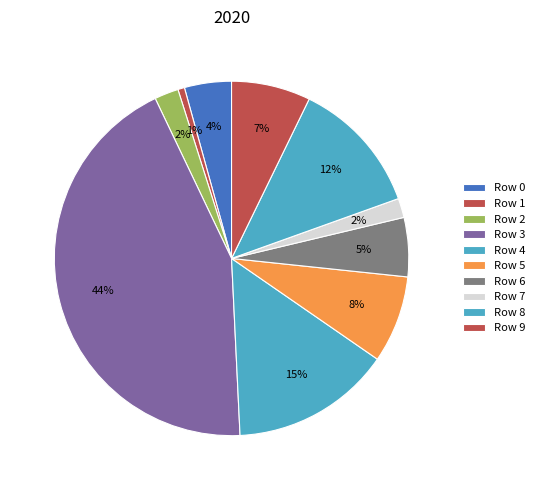

To the nearest percent, what is the average slice percentage?

10%